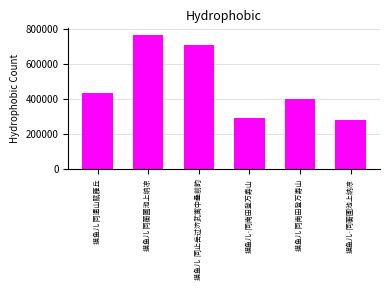

Between 摸鱼儿 同遗山赋雁丘 and 摸鱼儿·同南田登万寿山, which is larger?

摸鱼儿 同遗山赋雁丘